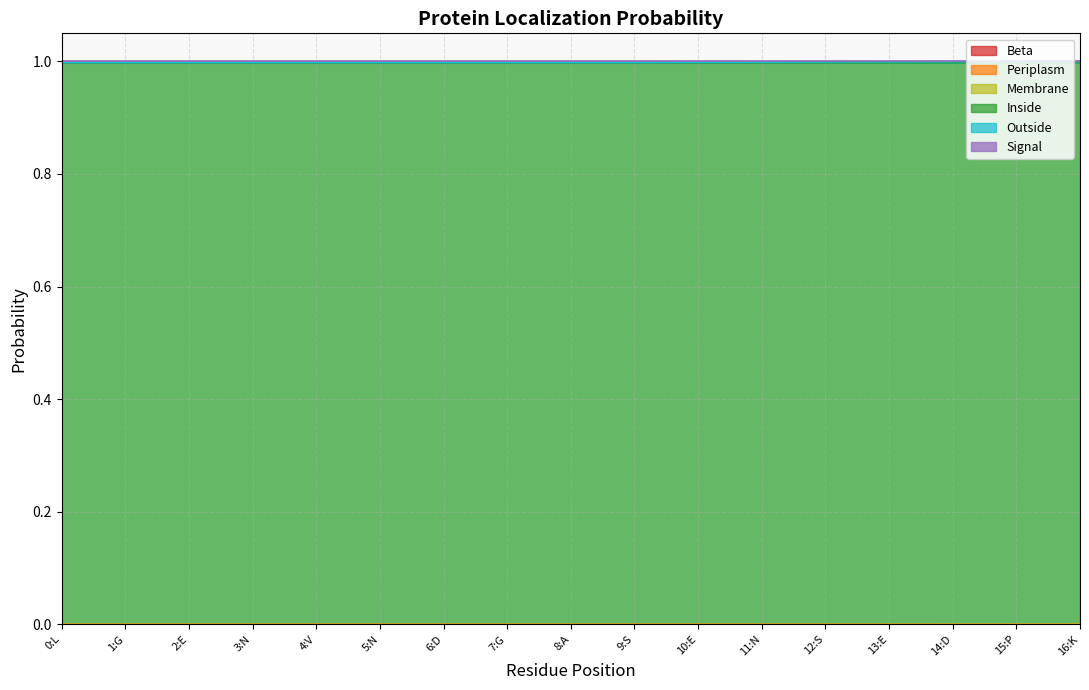

Count the Outside values in the range 0 to 1.

17